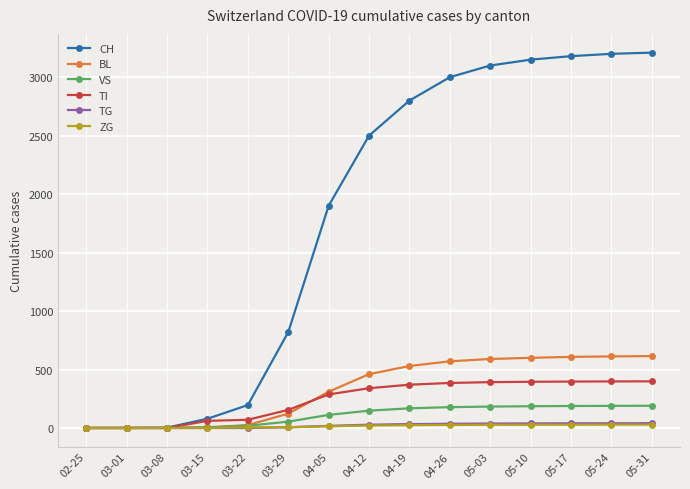

What is the difference between the maximum and minimum values in the TG series?

41